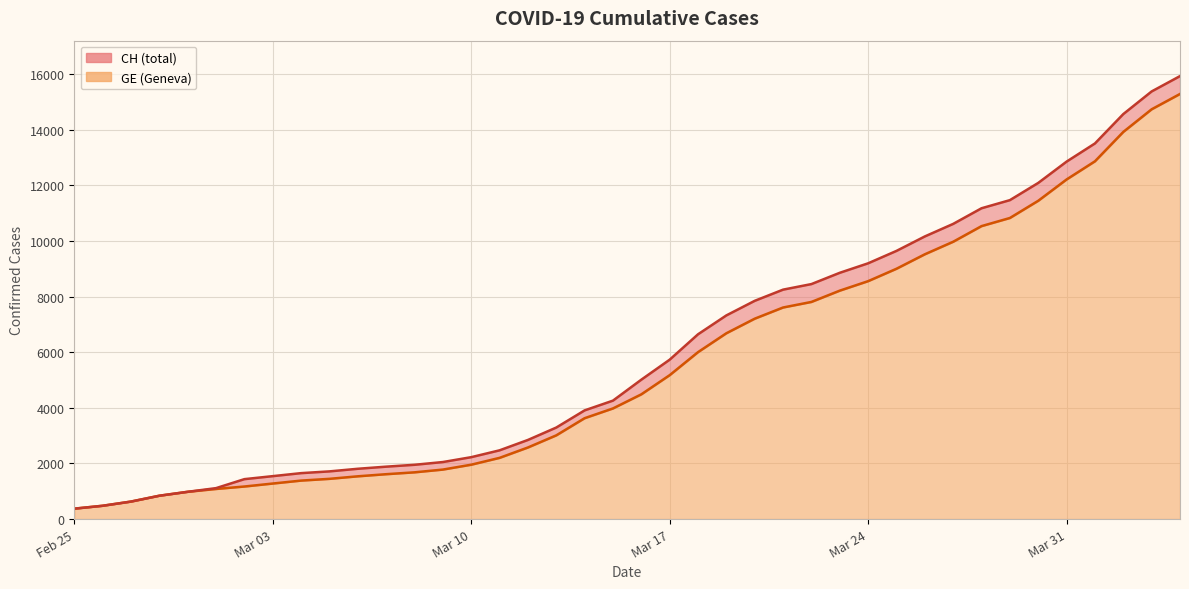

What is the maximum value shown in the chart?

15926